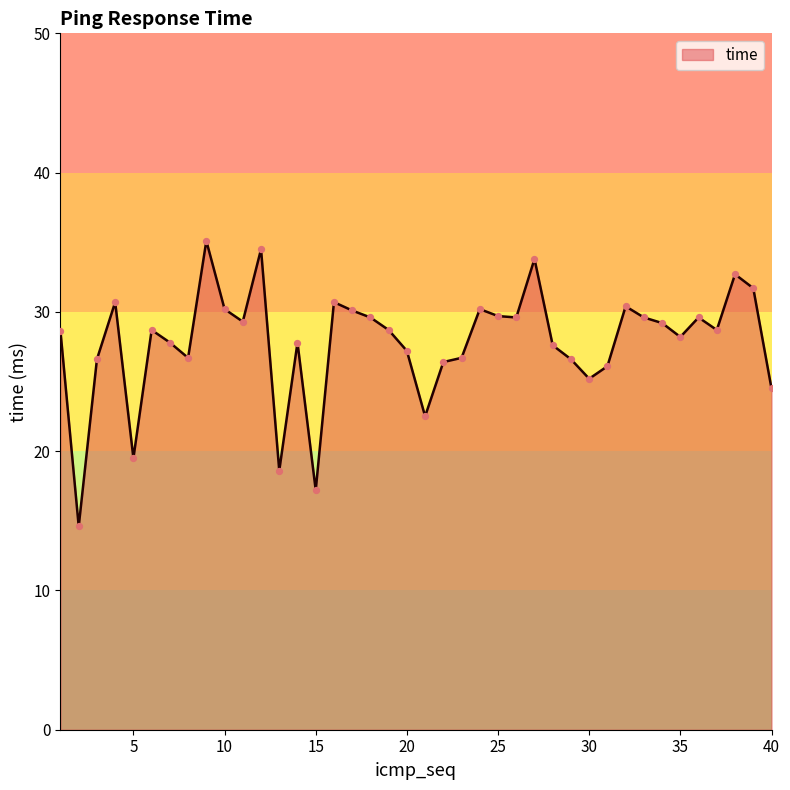

What is the difference between the maximum and minimum values?

20.5